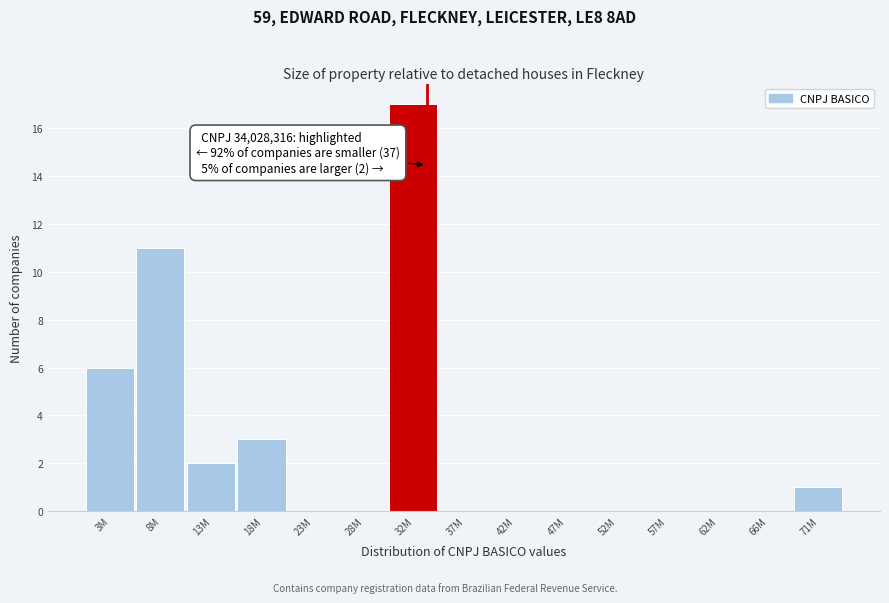

Reading left to right, what are all the values shown in this chart?

3M=6	8M=11	13M=2	18M=3	23M=0	28M=0	32M=17	37M=0	42M=0	47M=0	52M=0	57M=0	62M=0	66M=0	71M=1